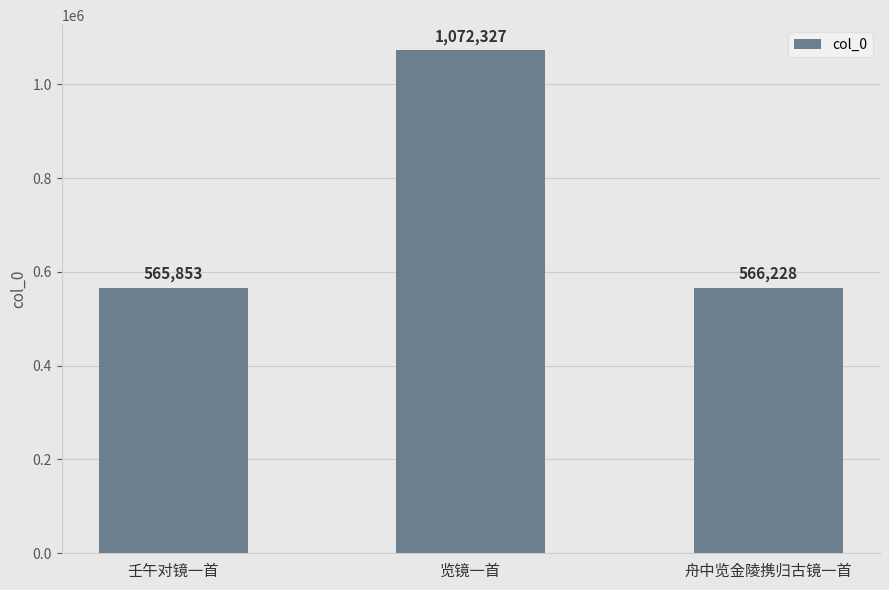

What is the smallest value displayed?

565853